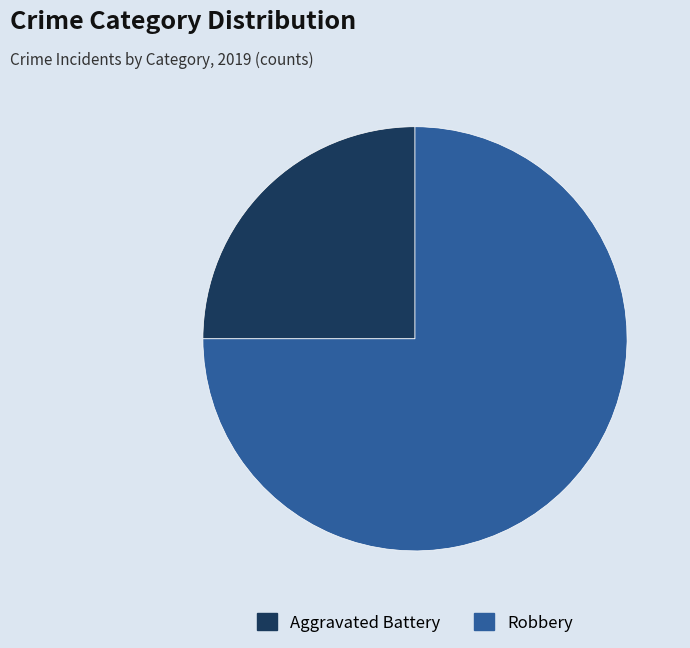

Rank the categories by value from highest to lowest.

Robbery, Aggravated Battery